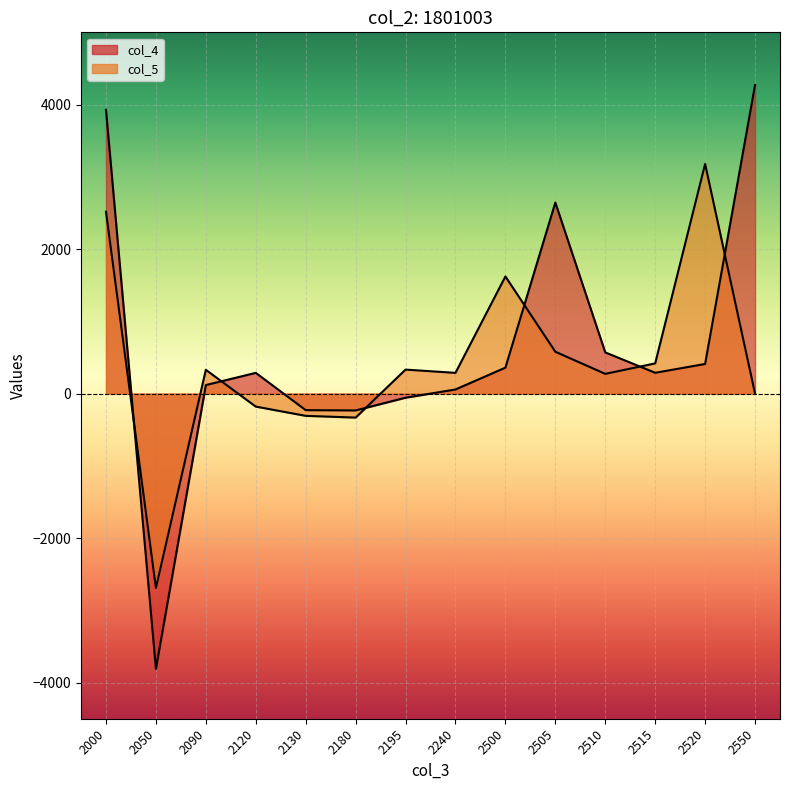

What is the sum of the col_4 values at 2050 and 2180?

-4042